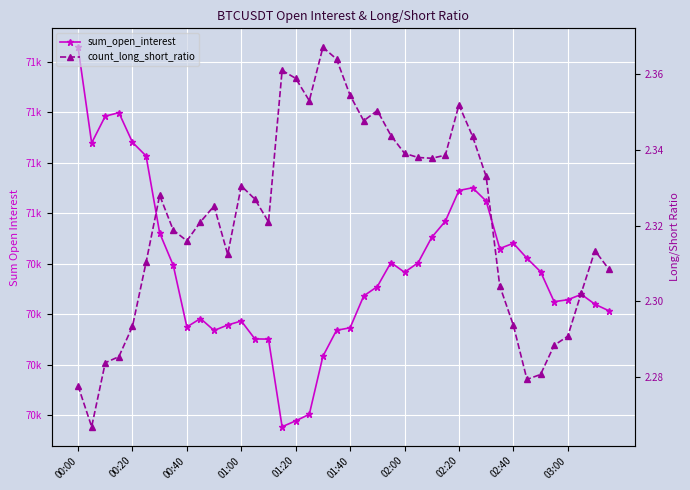

What are all the series names shown in the legend?

sum_open_interest, count_long_short_ratio